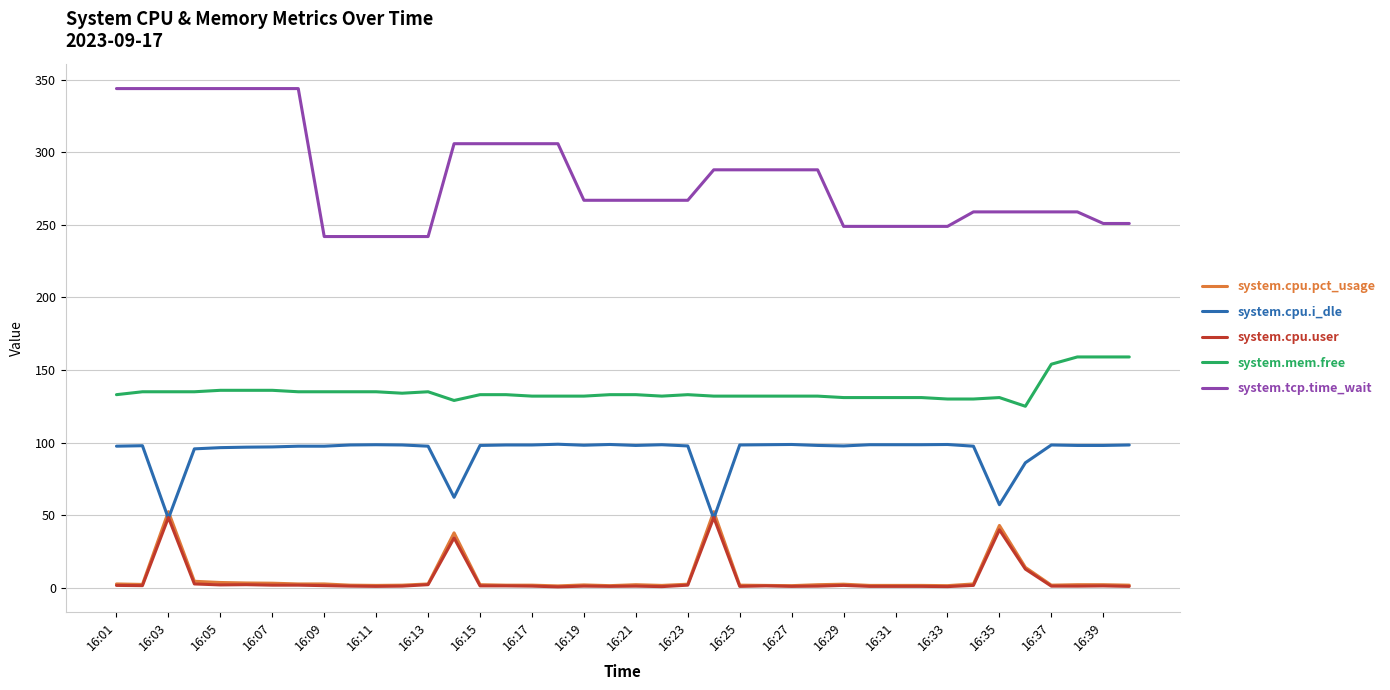

What is the minimum value for system.tcp.time_wait?

242.0